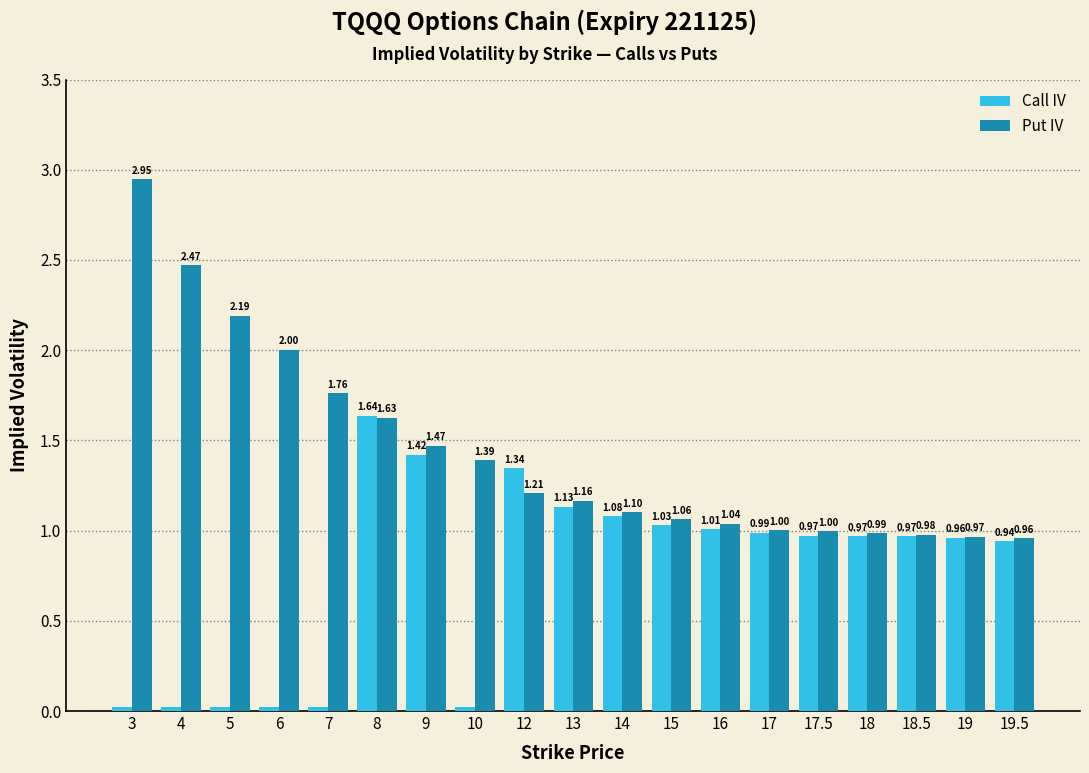

What position from the right is 3?

19